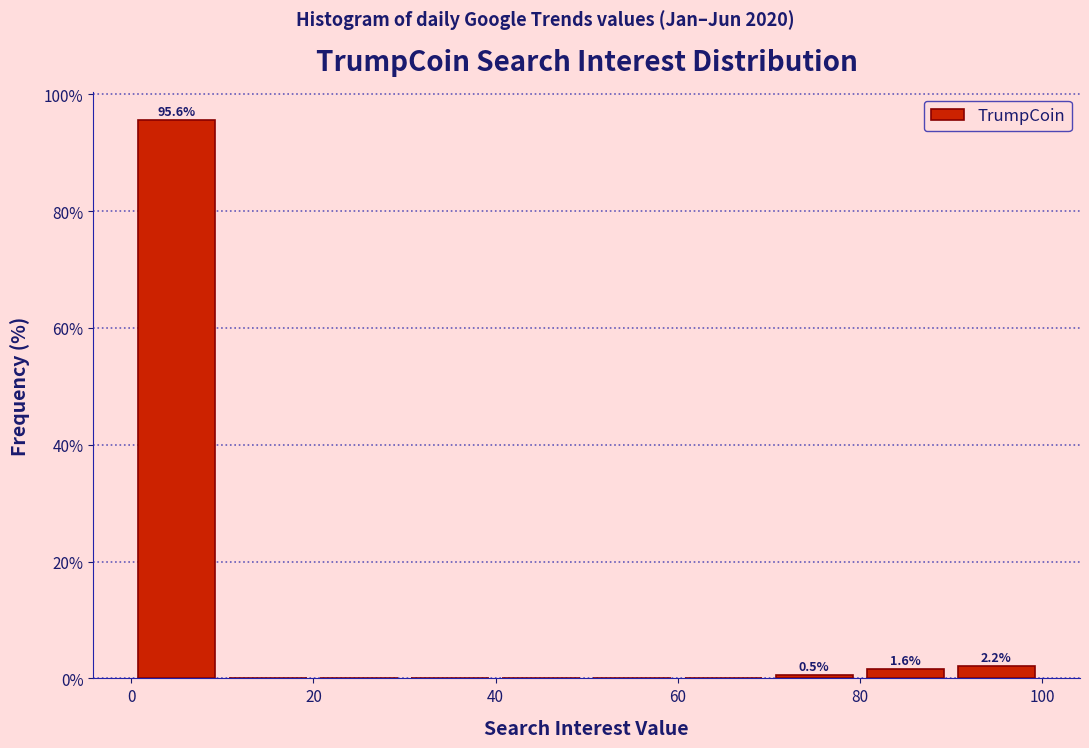

Over which range of the x-axis is the bar tallest?

0 to 10